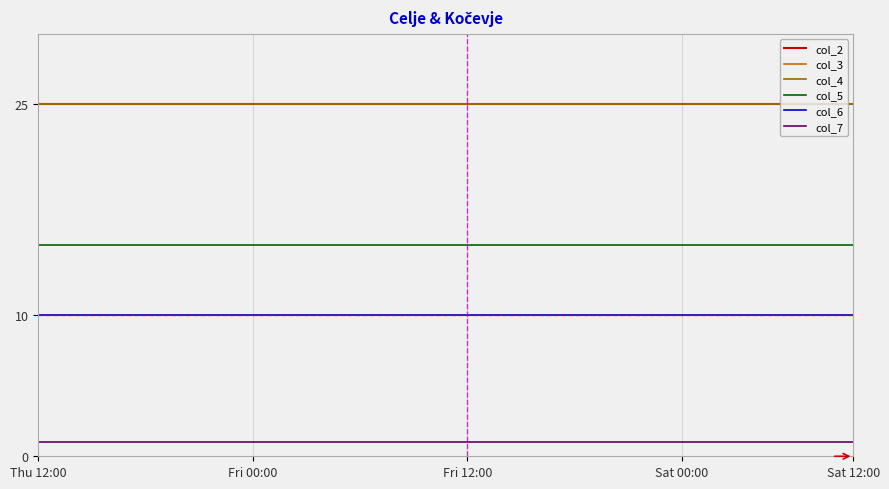

What is the average value of the col_5 series?

15